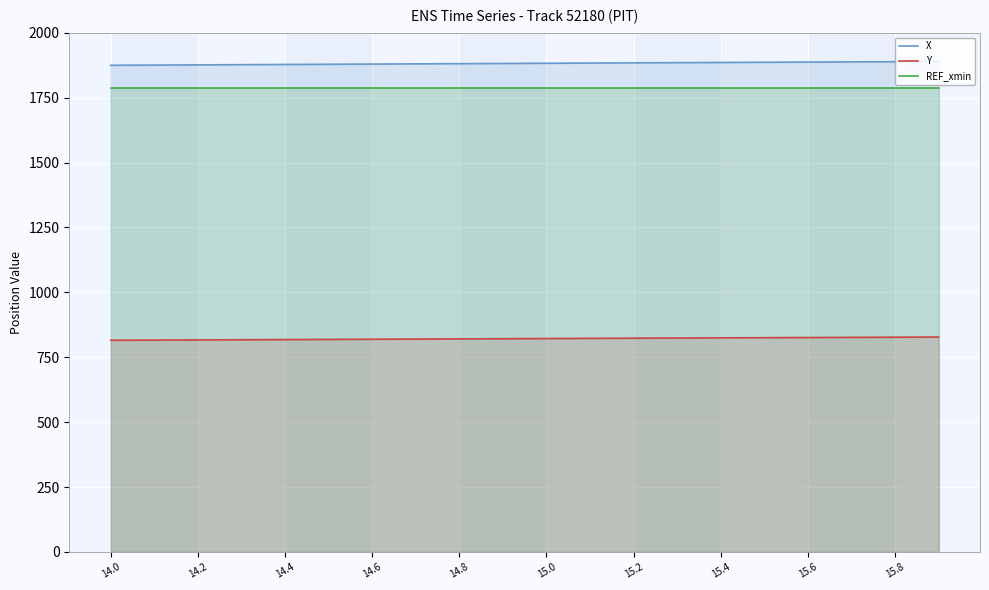

How many series are shown in this chart?

3